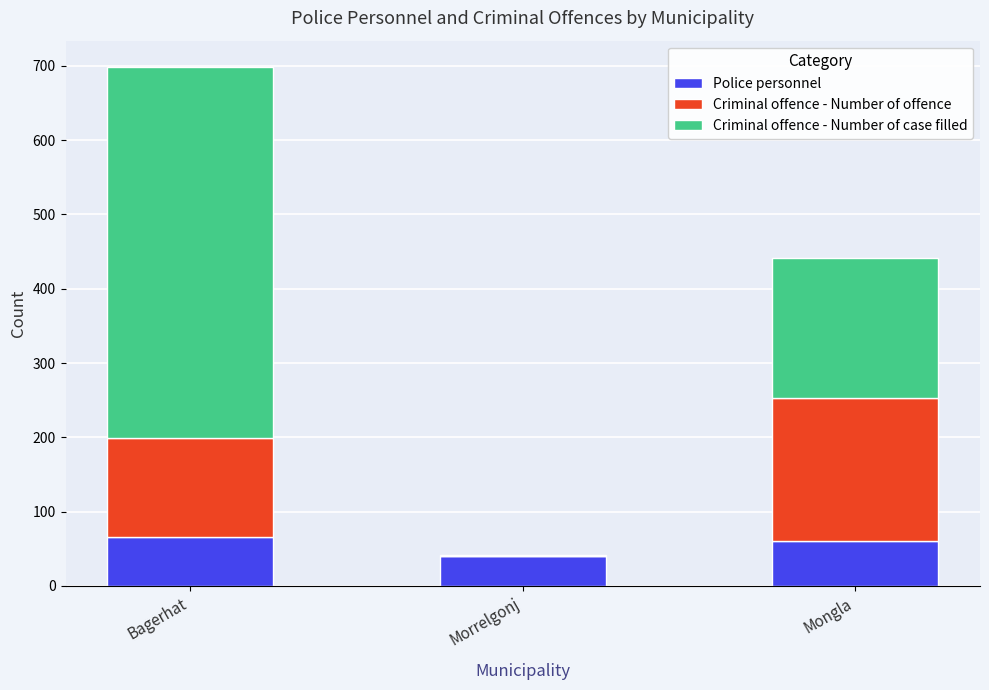

Does the chart contain stacked bars?

Yes